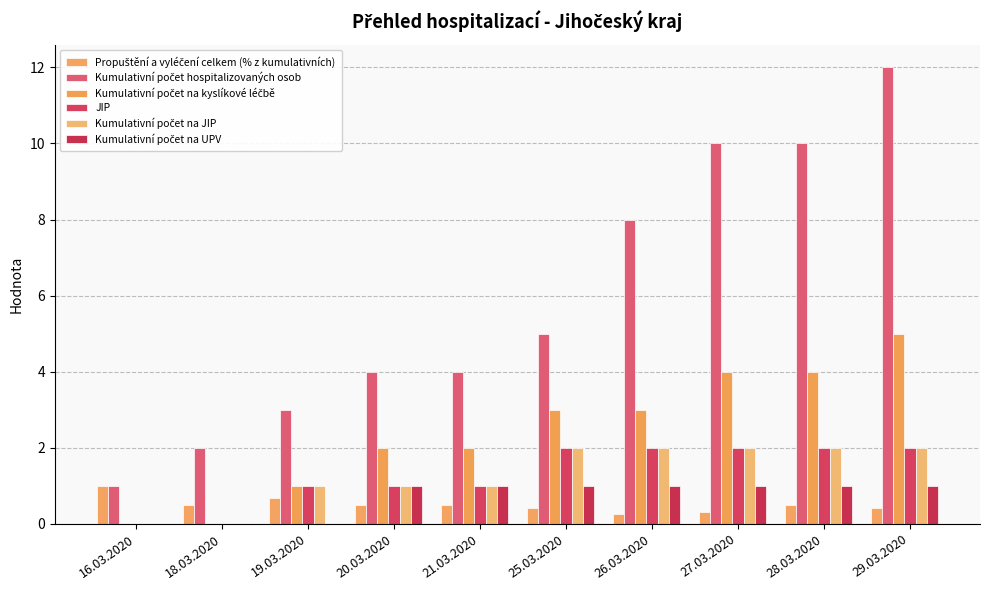

What is the minimum value for Kumulativní počet hospitalizovaných osob?

1.0